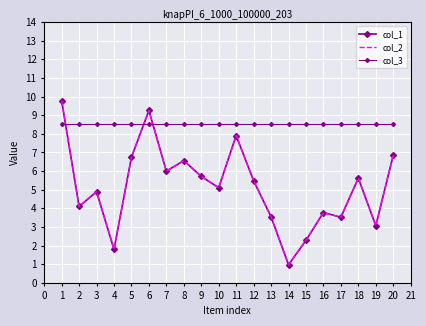

How many values in the col_1 series exceed 5?

11